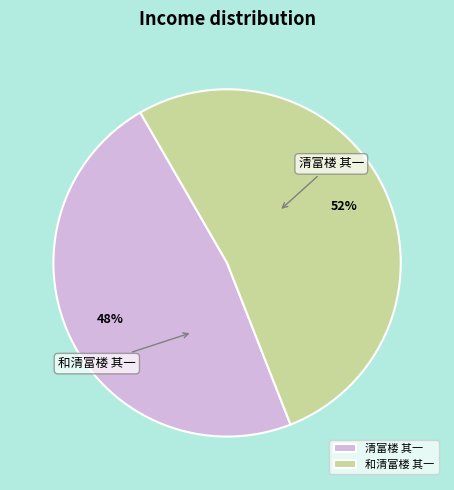

Which category has the smallest portion of the pie?

清富楼 其一